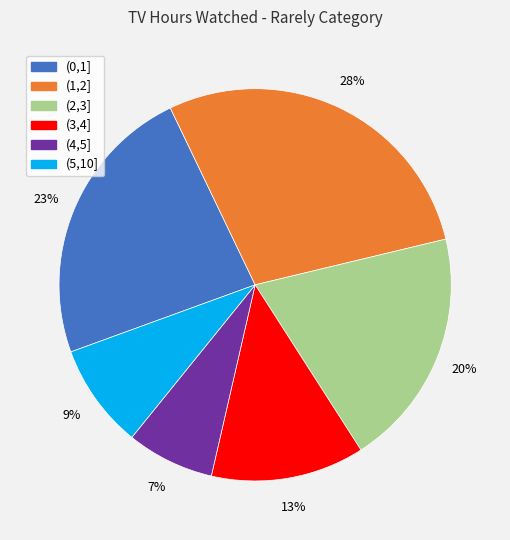

Does (5,10] account for over 50% of the chart?

No